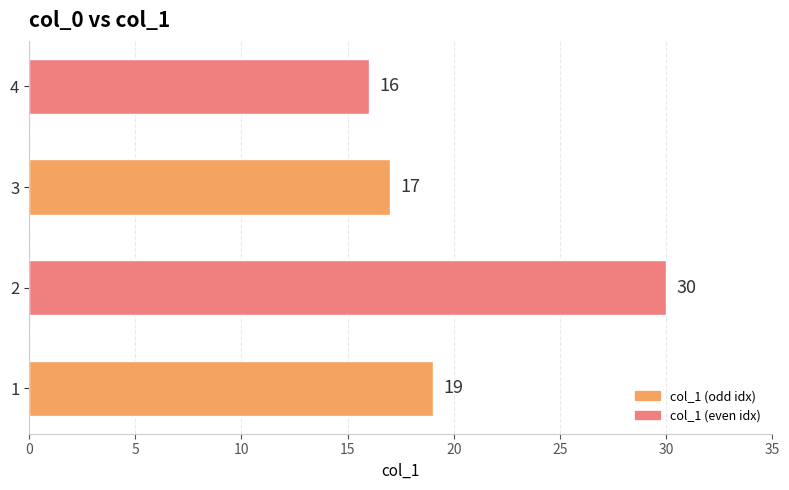

What is the ratio of the value at 3 to the value at 1?

0.9